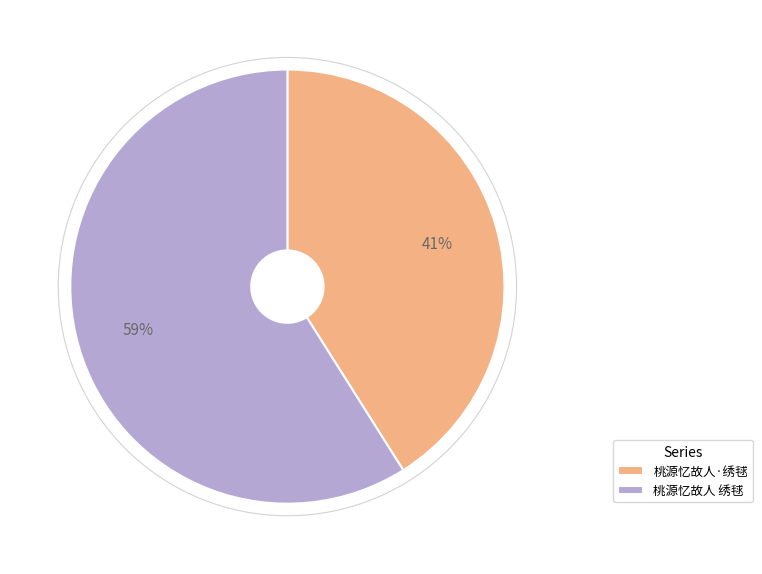

Is the sum of 桃源忆故人·绣毬 and 桃源忆故人 绣毬 greater than half?

Yes